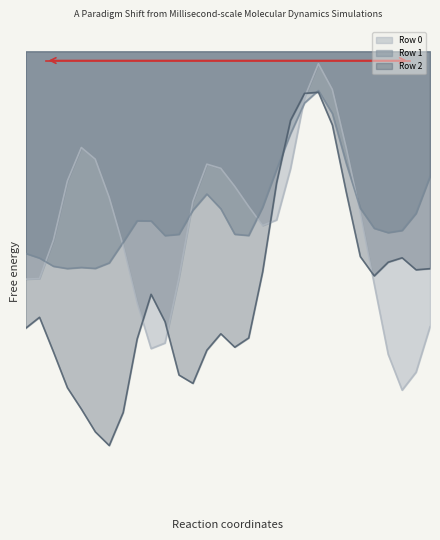

Is it true that Row 1 equals 1.1 at 14?

False